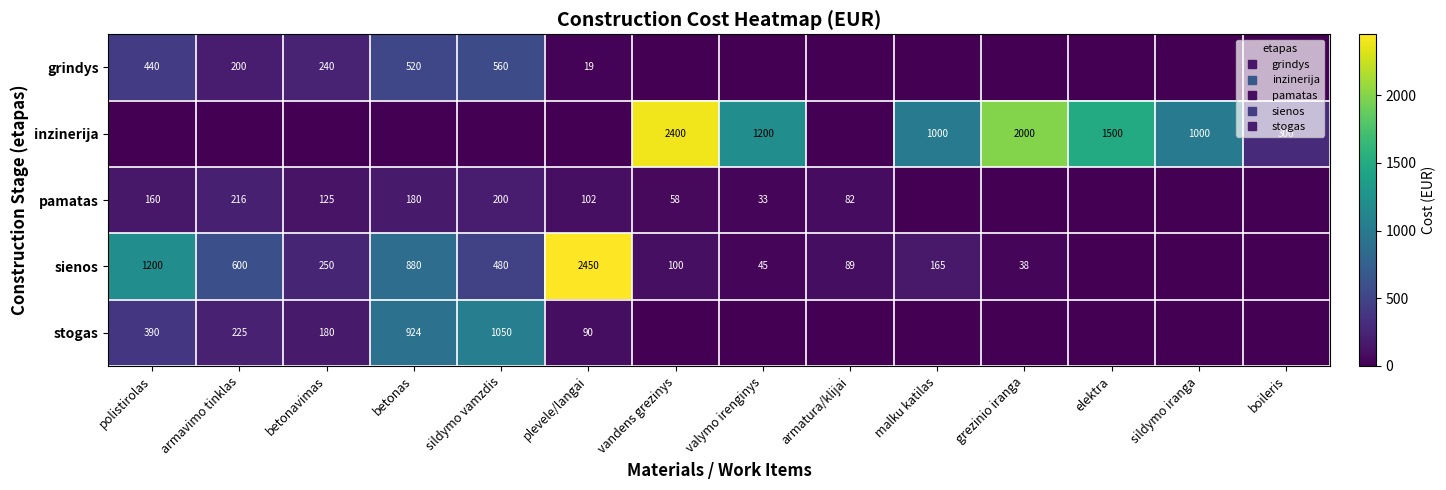

At which label does inzinerija reach its peak?

vandens grezinys